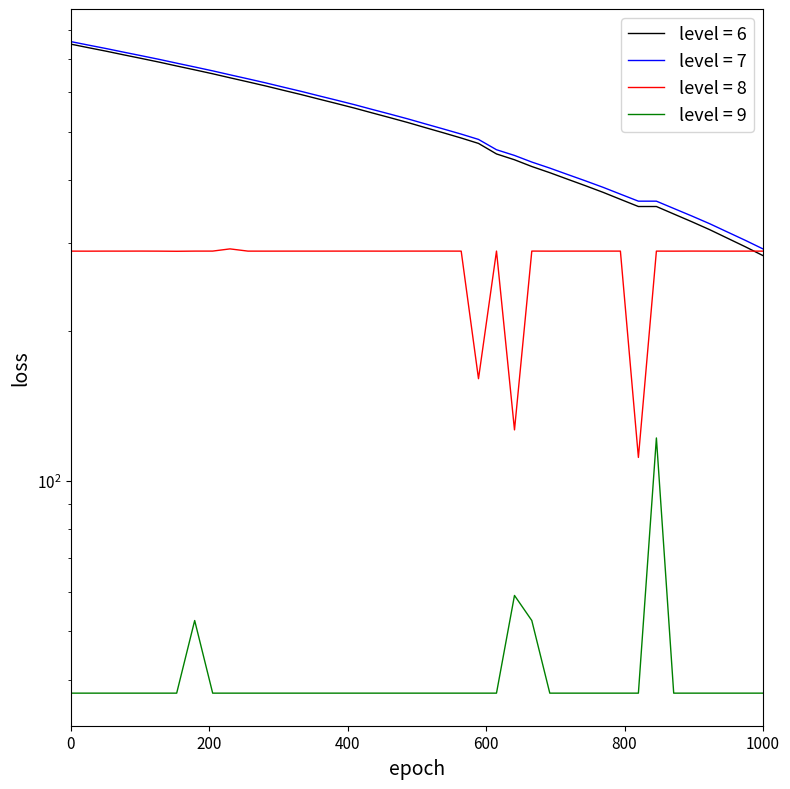

Reading left to right, list all the values displayed in this chart.

col_1: 748.8	736.8	724.9	712.9	701.0	689.0	677.0	665.1	653.1	641.2	629.2	617.3	605.3	593.4	581.4	569.5	557.5	545.5	533.6	521.6	509.7	497.7	485.8	473.8	451.4	439.4	426.0	414.0	402.1	390.1	378.2	366.2	354.3	354.3	342.3	330.3	318.4	306.4	294.5	282.5
col_3: 757.6	745.7	733.7	721.8	709.8	697.9	685.9	673.9	662.0	650.0	638.1	626.1	614.2	602.2	590.2	578.3	566.3	554.4	542.4	530.5	518.5	506.6	494.6	482.6	460.2	448.3	434.8	422.9	410.9	399.0	387.0	375.1	363.1	363.1	351.1	339.2	327.2	315.3	303.3	291.4
col_2: 288.4	288.4	288.4	288.4	288.5	288.4	288.2	288.4	288.5	291.4	288.4	288.4	288.4	288.4	288.4	288.4	288.4	288.4	288.4	288.5	288.5	288.5	288.4	160.2	288.5	126.5	288.5	288.4	288.4	288.4	288.4	288.4	111.5	288.4	288.4	288.5	288.4	288.4	288.4	288.4
col_0: 37.6	37.6	37.6	37.6	37.6	37.6	37.6	52.6	37.6	37.6	37.6	37.6	37.6	37.6	37.6	37.6	37.6	37.6	37.6	37.6	37.6	37.6	37.6	37.6	37.6	59.0	52.6	37.6	37.6	37.6	37.6	37.6	37.6	121.9	37.6	37.6	37.6	37.6	37.6	37.6